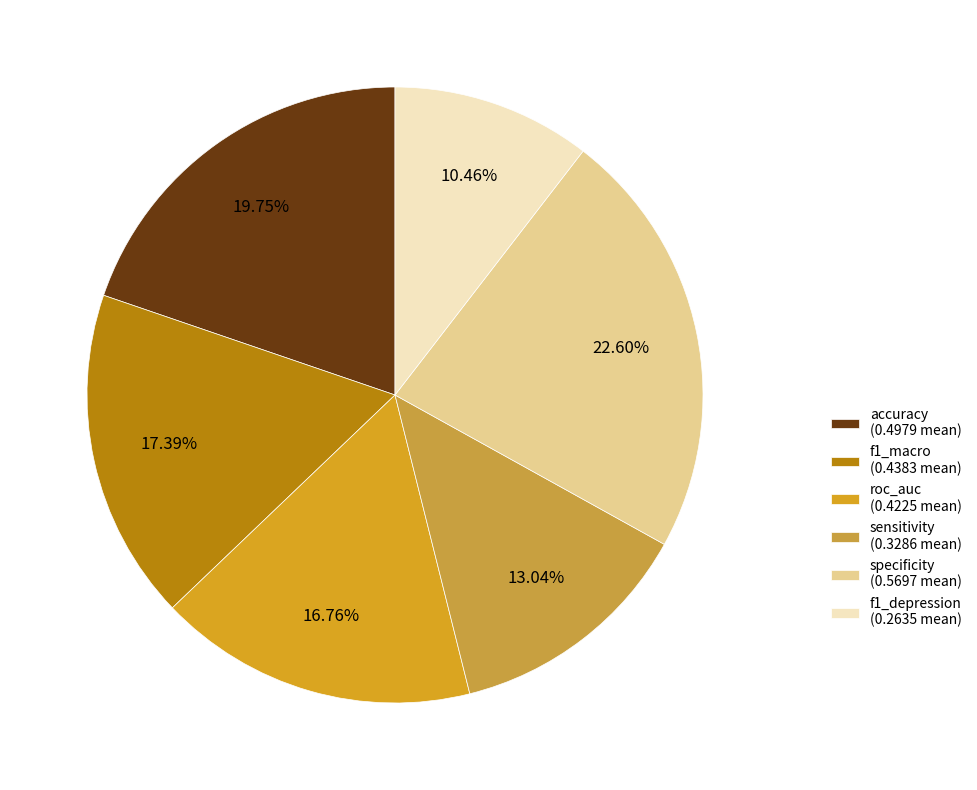

Which slice is the smallest?

f1_depression